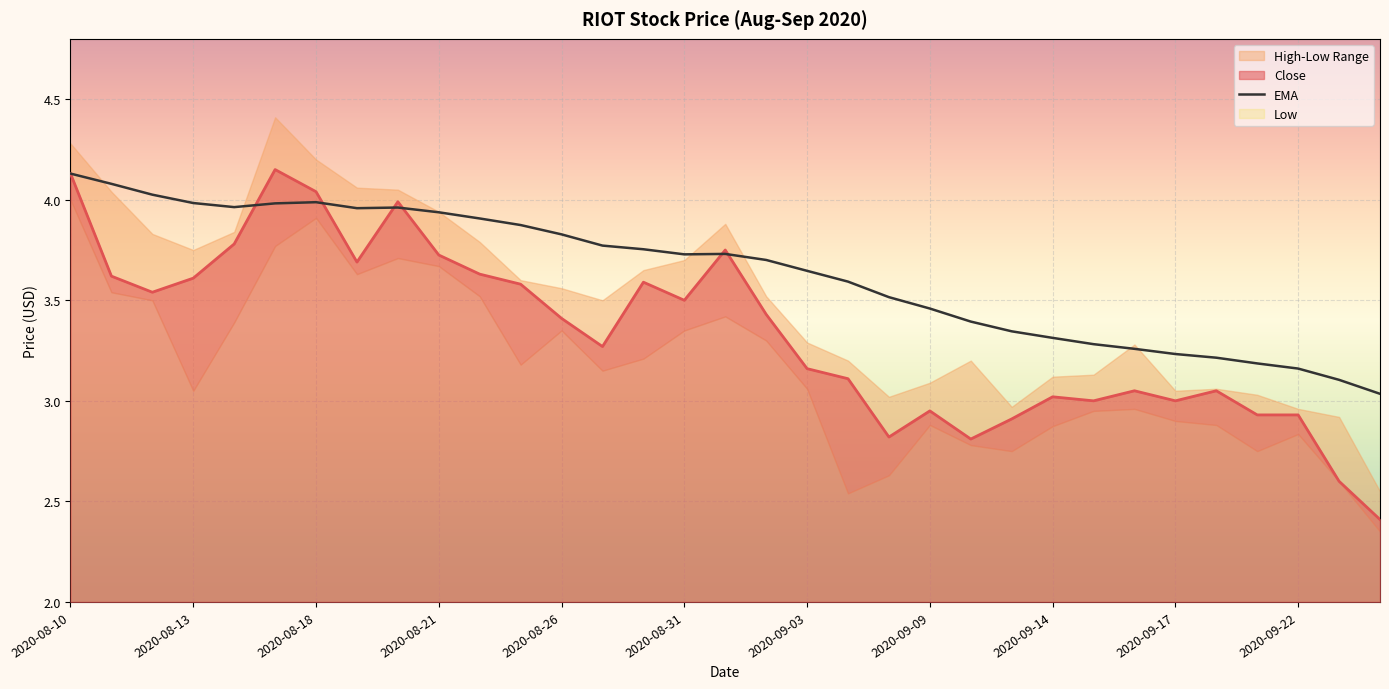

True or false: Close has a value of 1.8 at 2020-09-21.

False